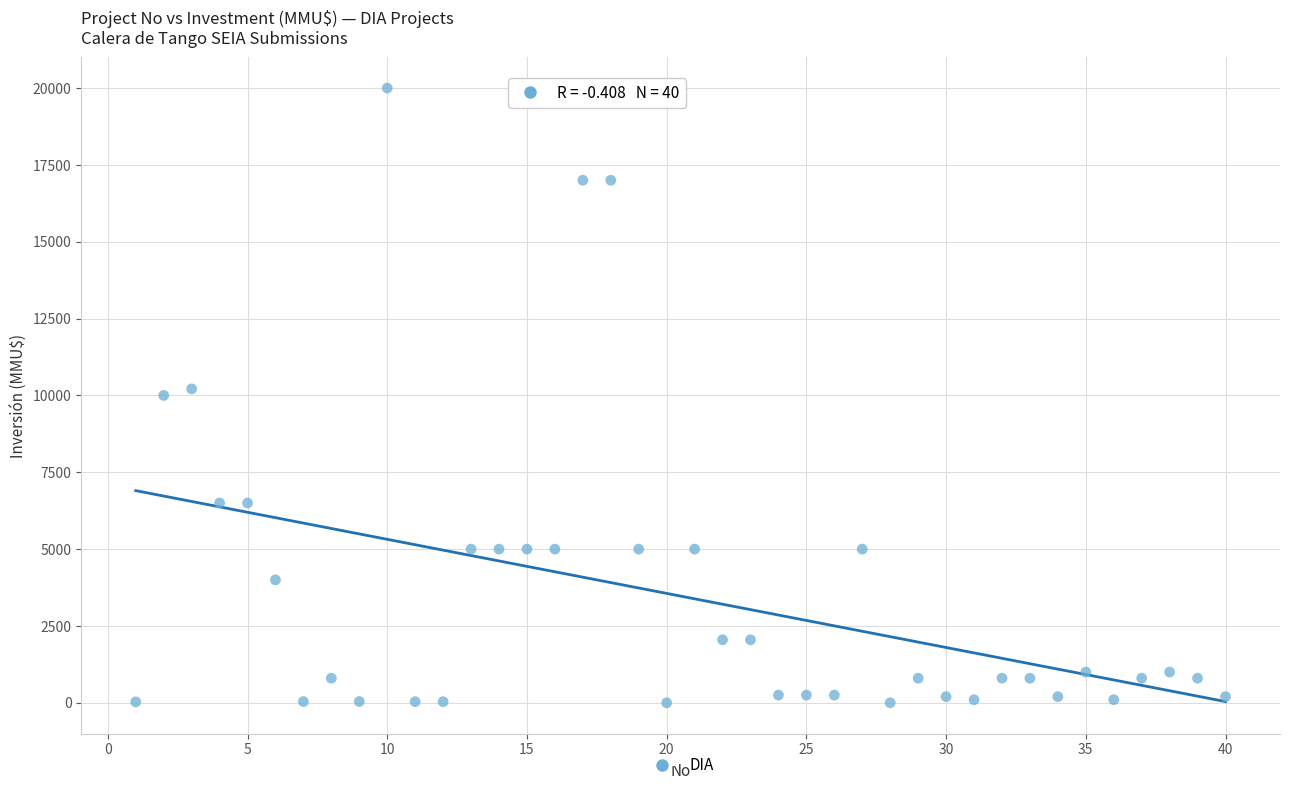

What is the range of Y values (max minus min)?

20000